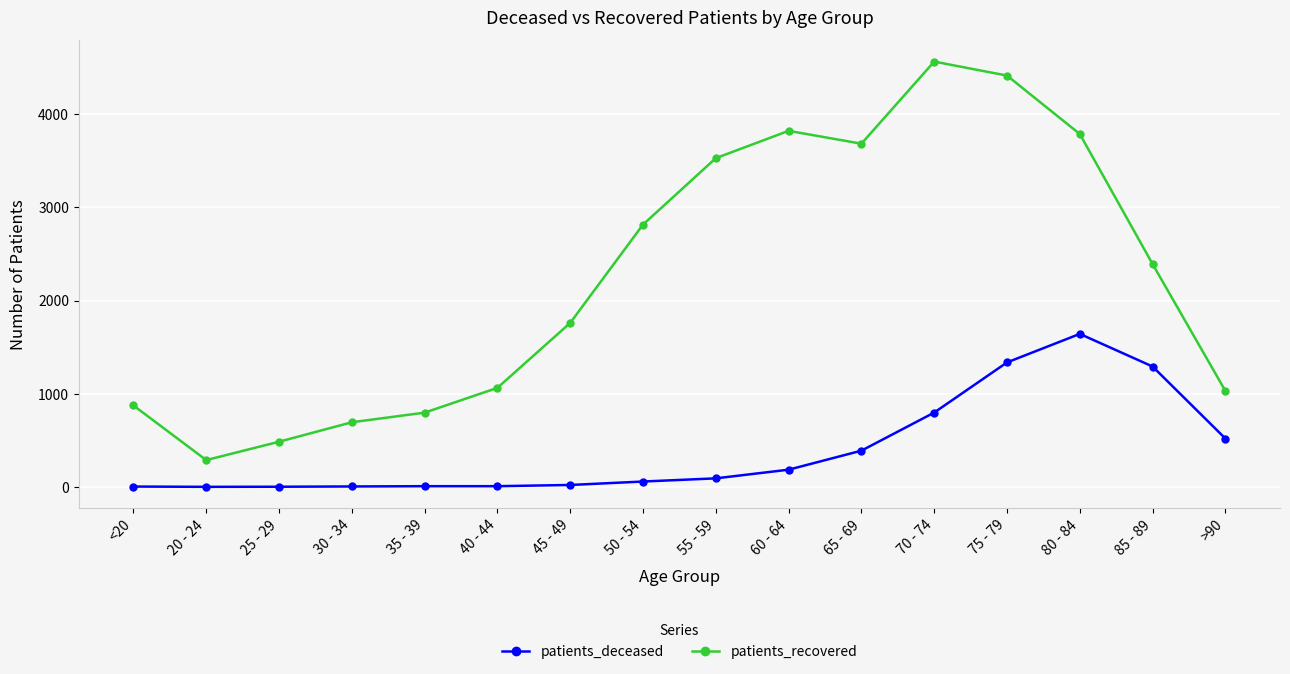

What is the average value of the patients_recovered series?

2250